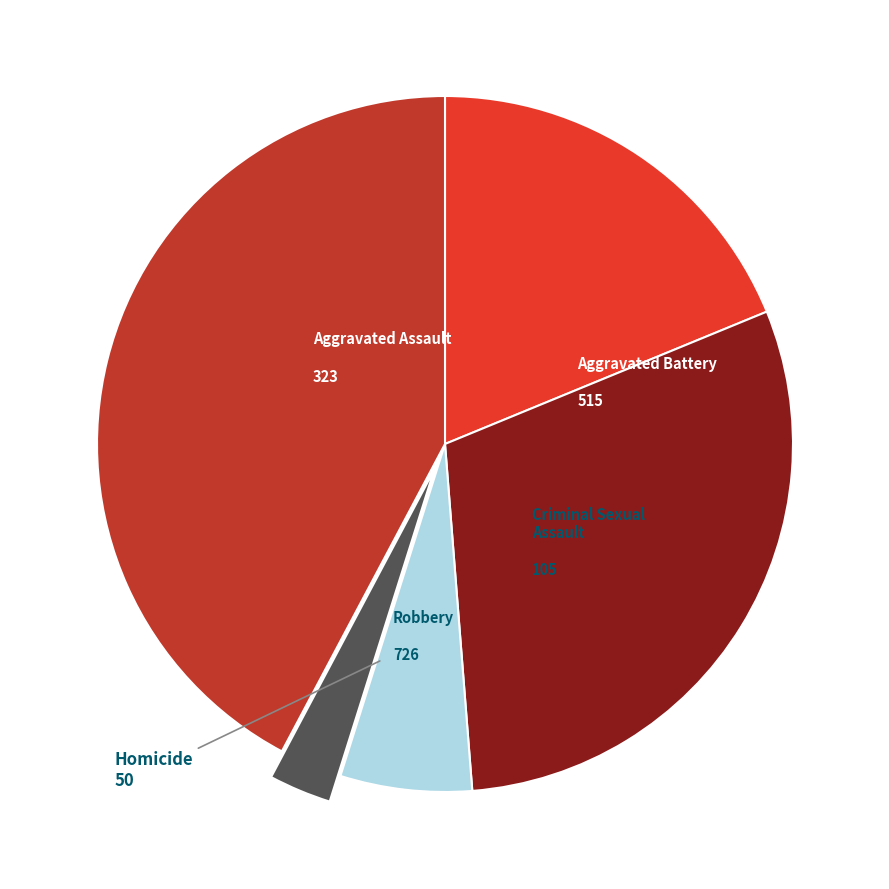

Does any single category account for the majority?

No